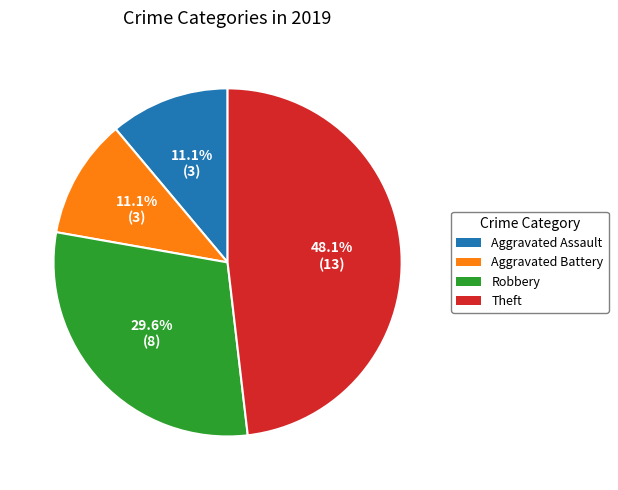

Count the number of slices in the pie.

4